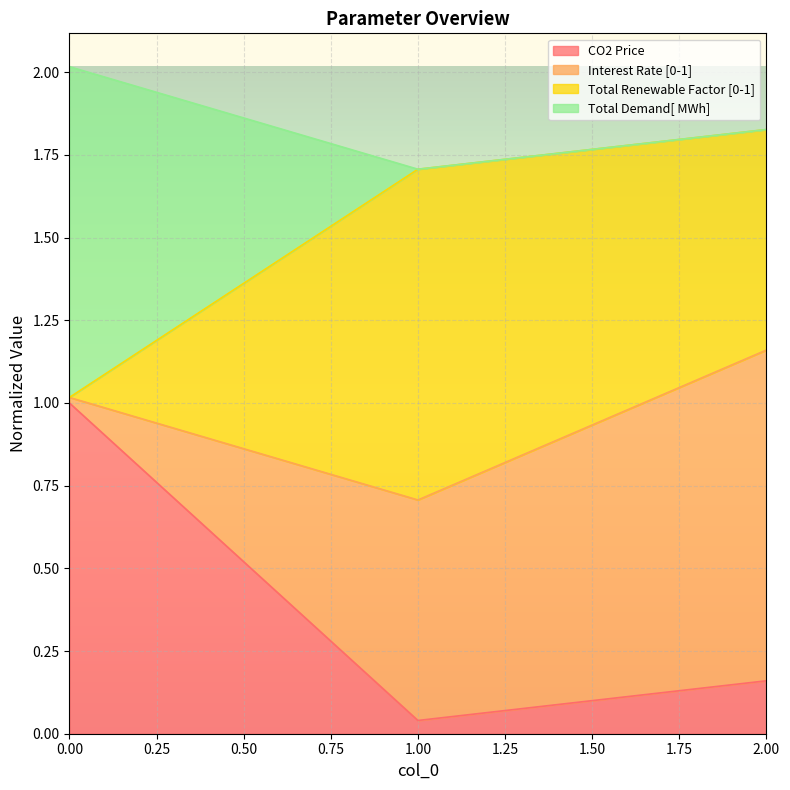

Which category has the lowest value in the CO2 Price series?

1.00